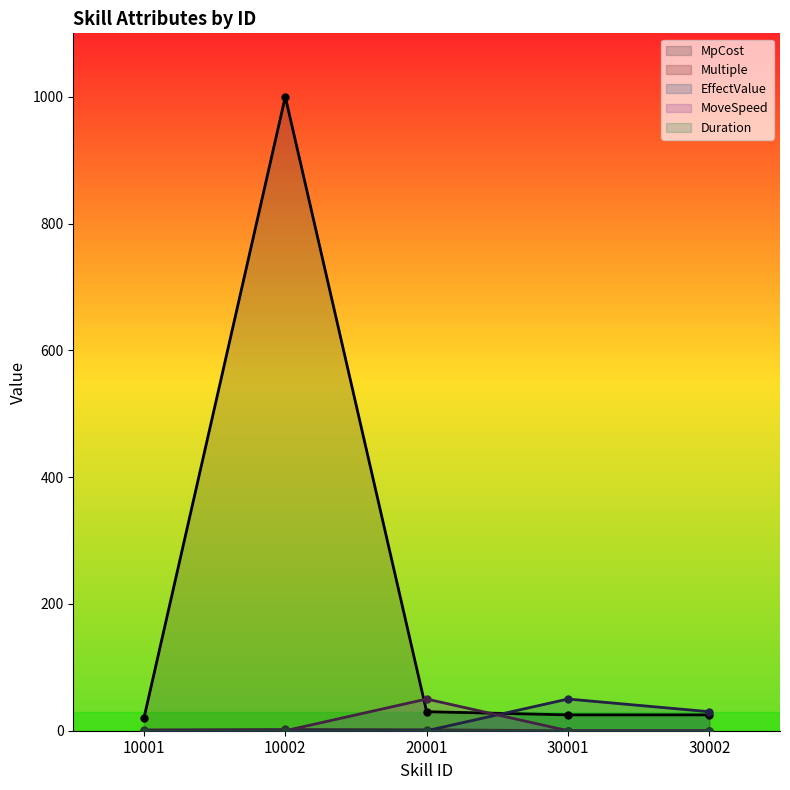

True or false: MoveSpeed has a value of 23.2 at 20001.

False